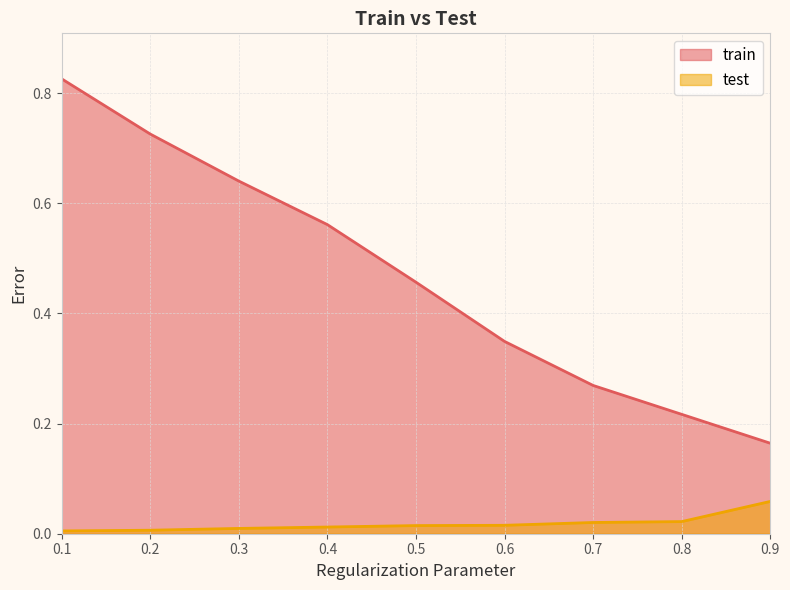

What is the maximum value shown in the chart?

0.8